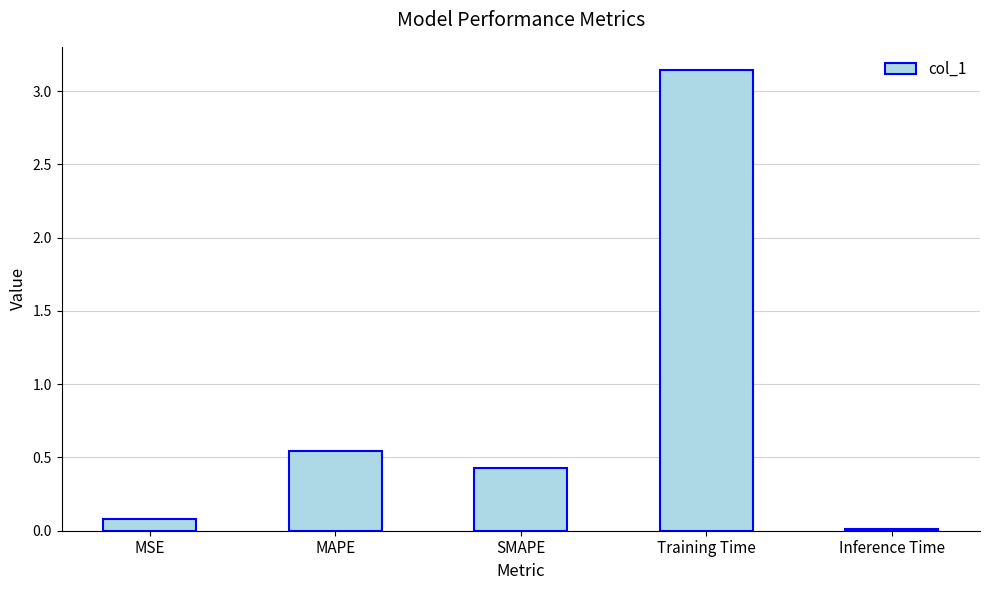

Is it true that the value at Training Time is 2.1?

False